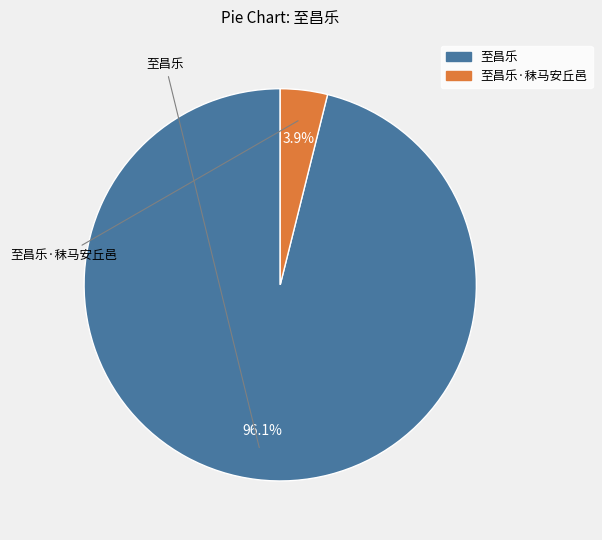

How many slices are in this pie chart?

2